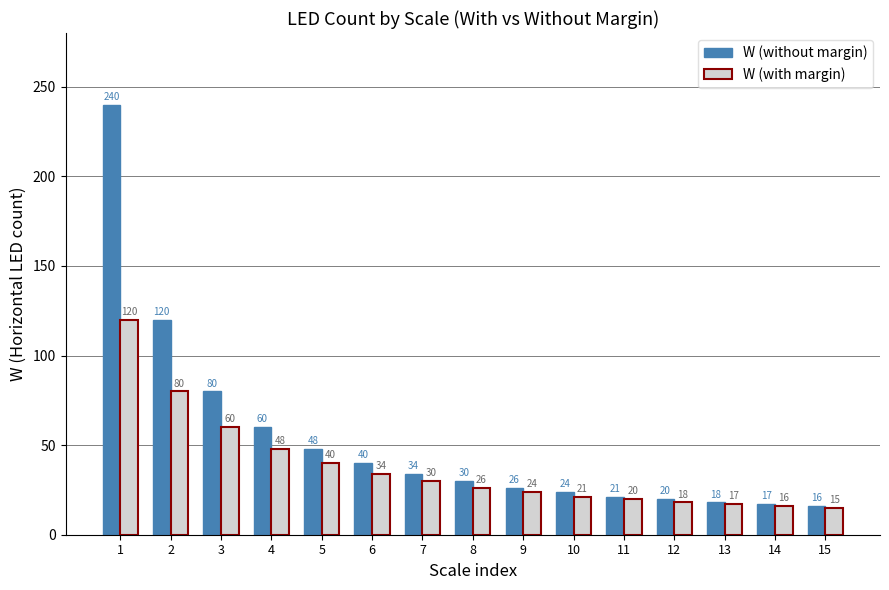

What is the lowest value of the W (with margin) series?

15